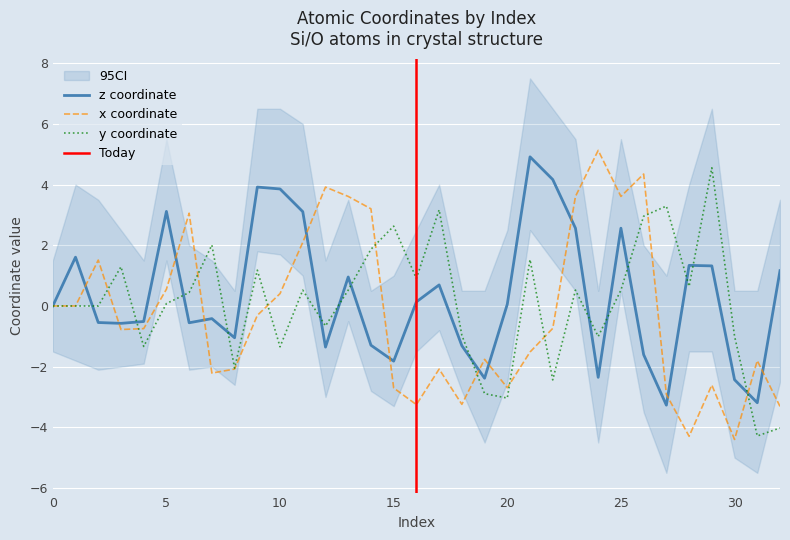

At which category is the sum across all series the highest?

25